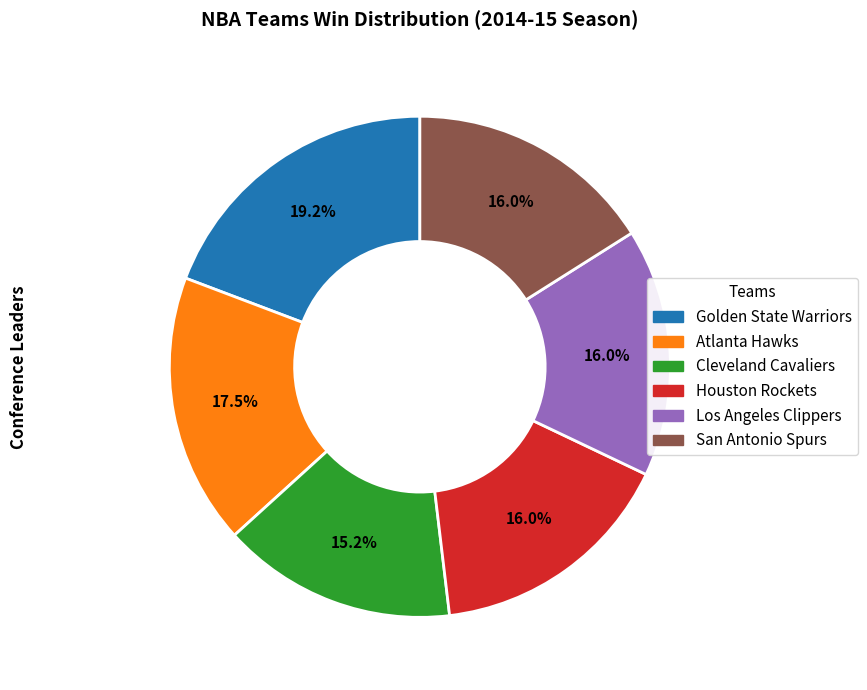

Is there any slice that represents more than half of the pie?

No